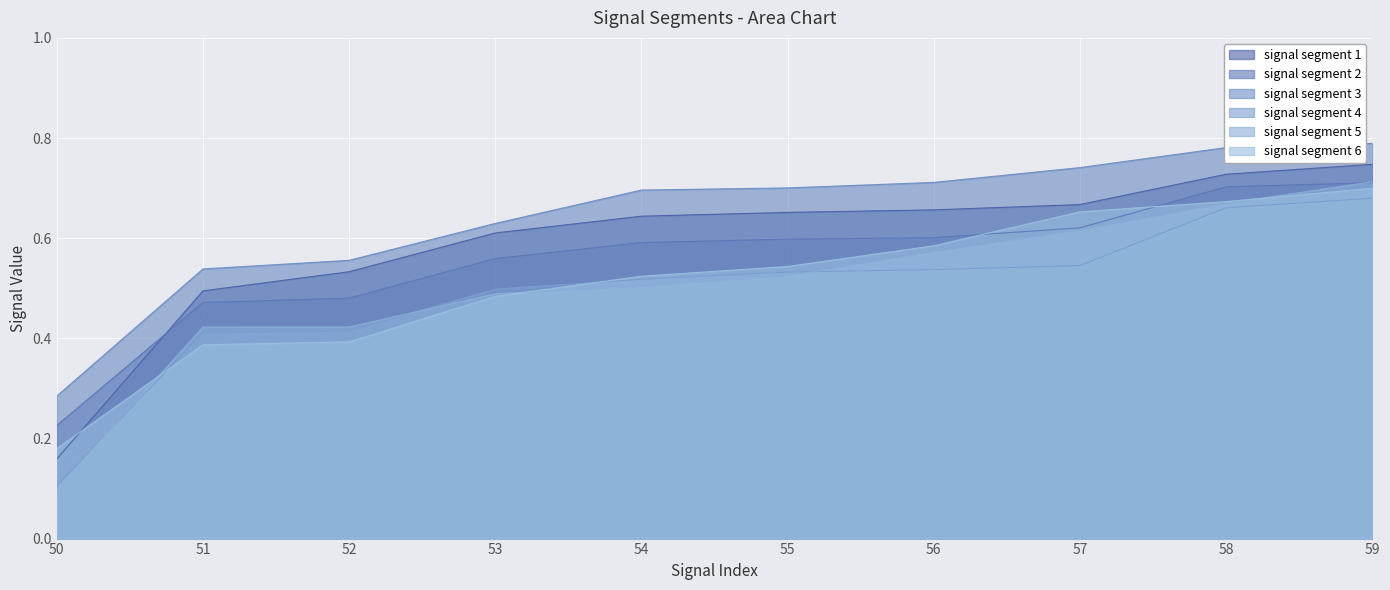

What value does the signal segment 2 series have at 54?

0.6